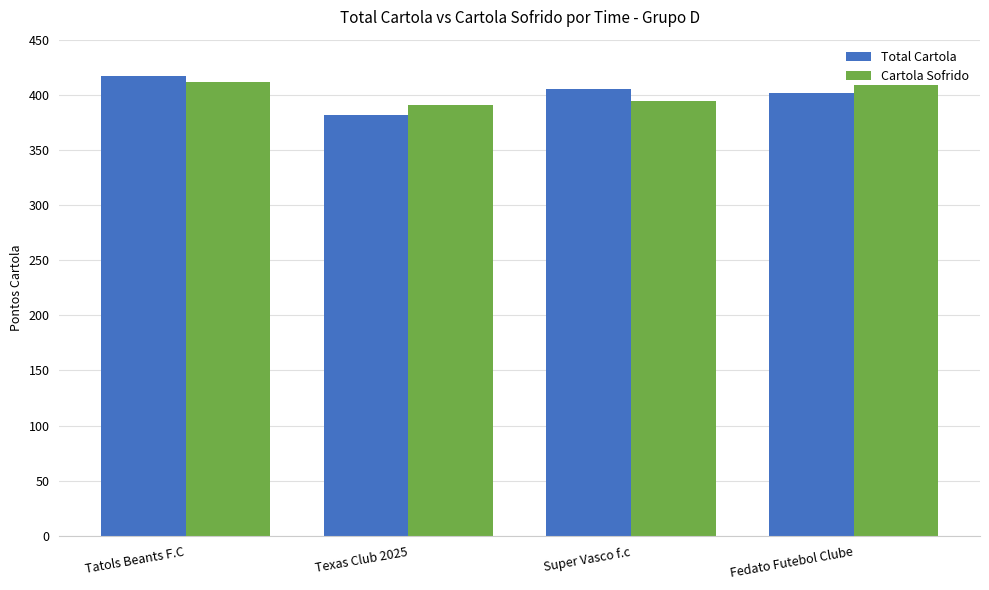

Which category has the lowest value across all series?

Texas Club 2025